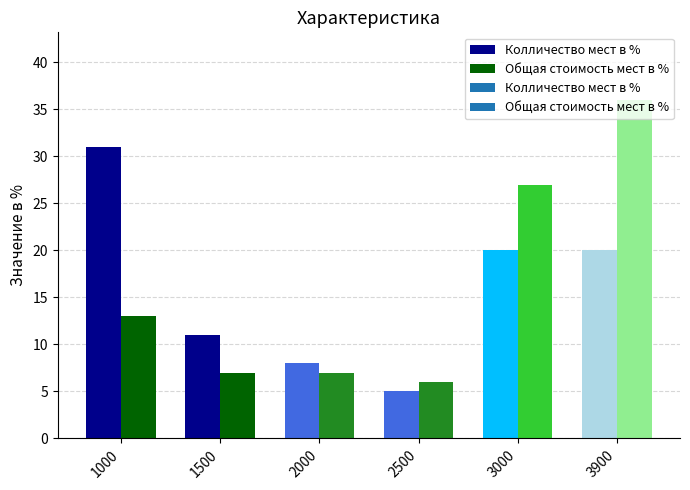

The value of Общая стоимость мест в % at 3000 is 43. True or false?

False